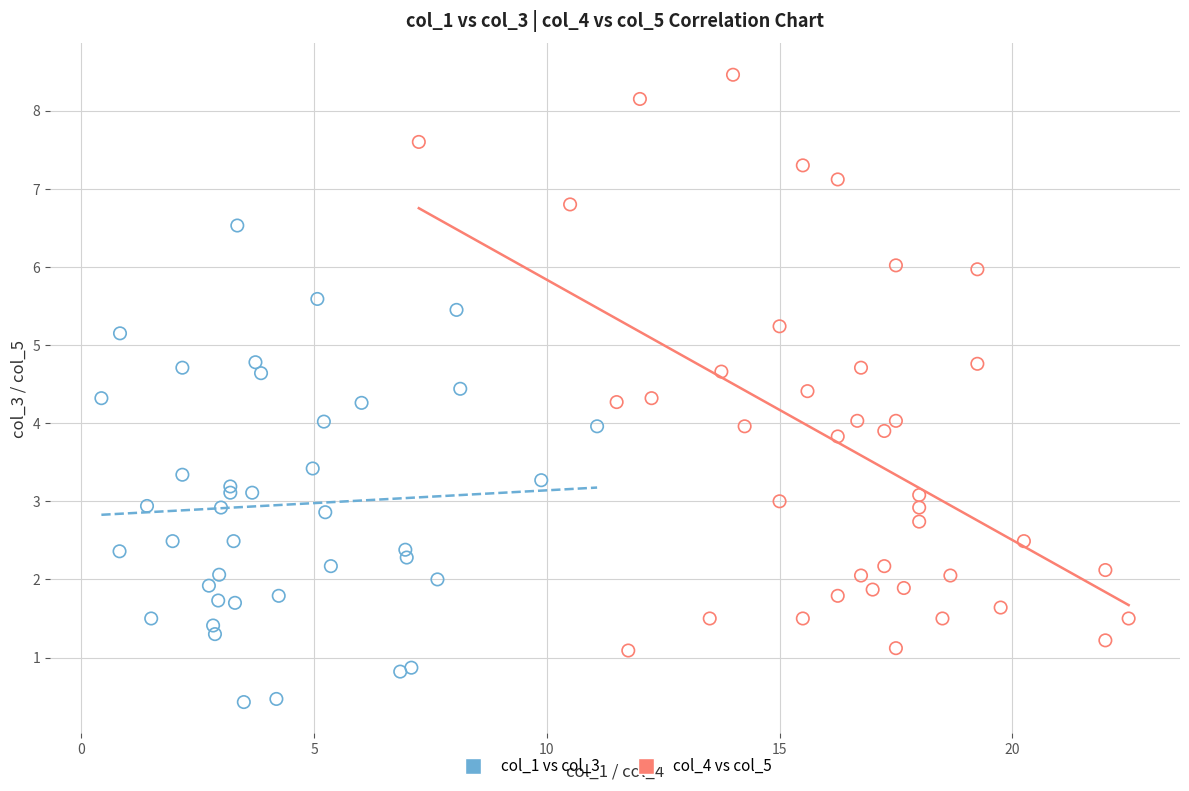

Which series has the largest Y range (max minus min)?

col_4 vs col_5